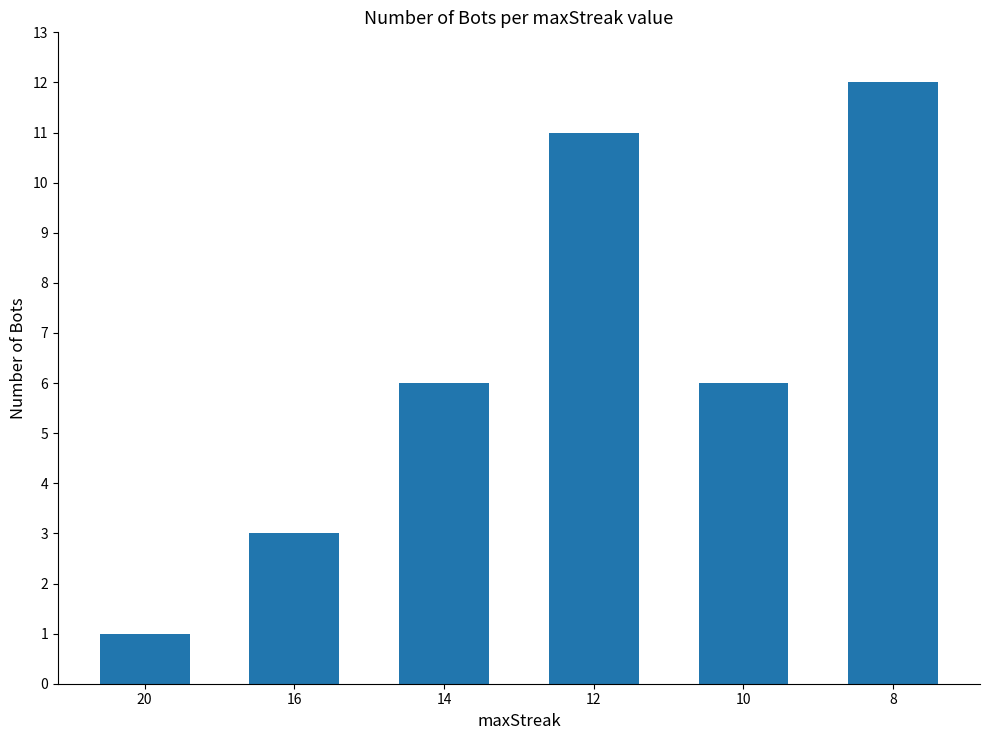

Which has a higher value, 16 or 10?

10